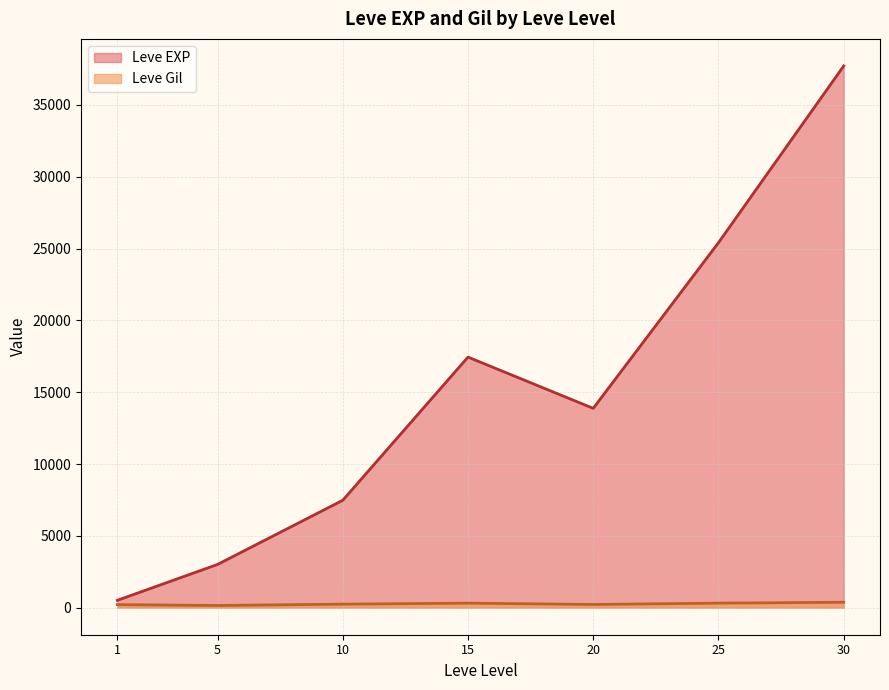

Which has a higher value, 20 or 25?

25